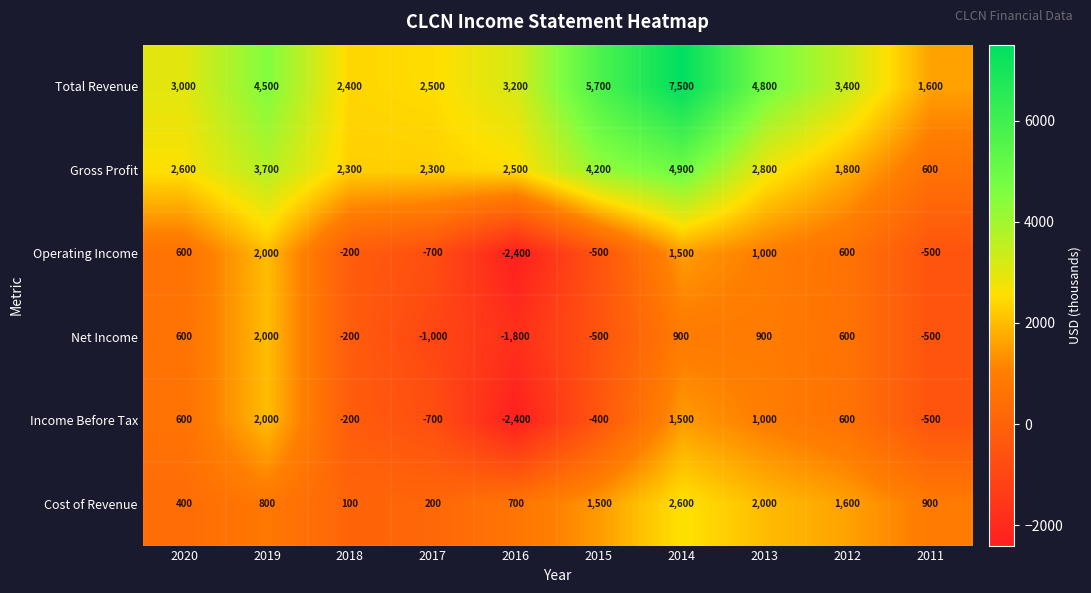

Which series has the largest total across all categories?

Total Revenue